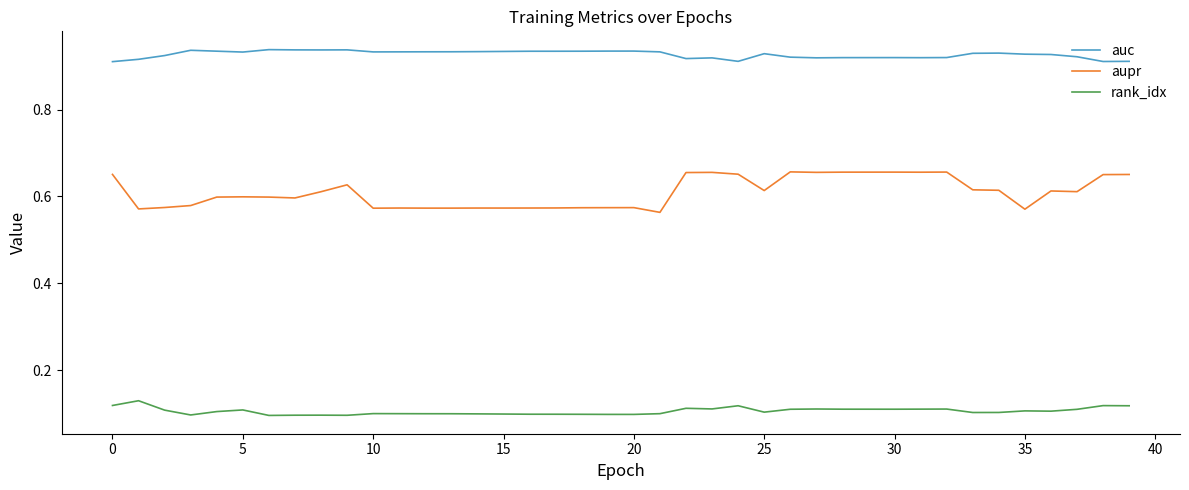

Which series has the largest total across all categories?

auc